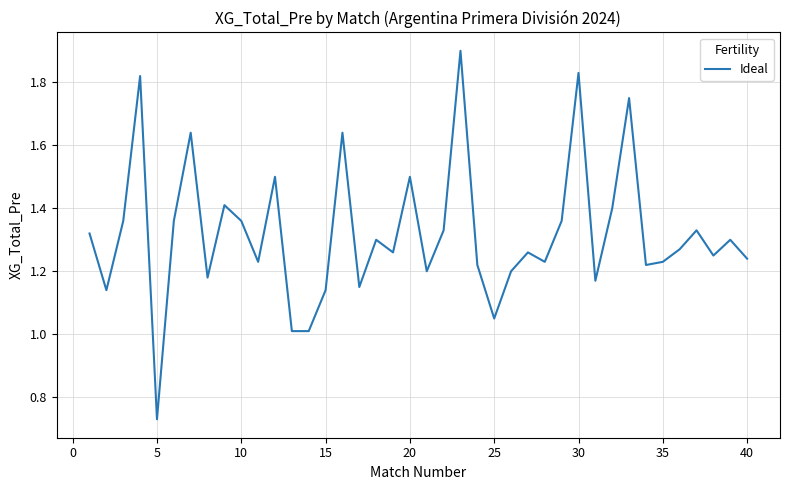

What is the greatest value displayed?

1.9